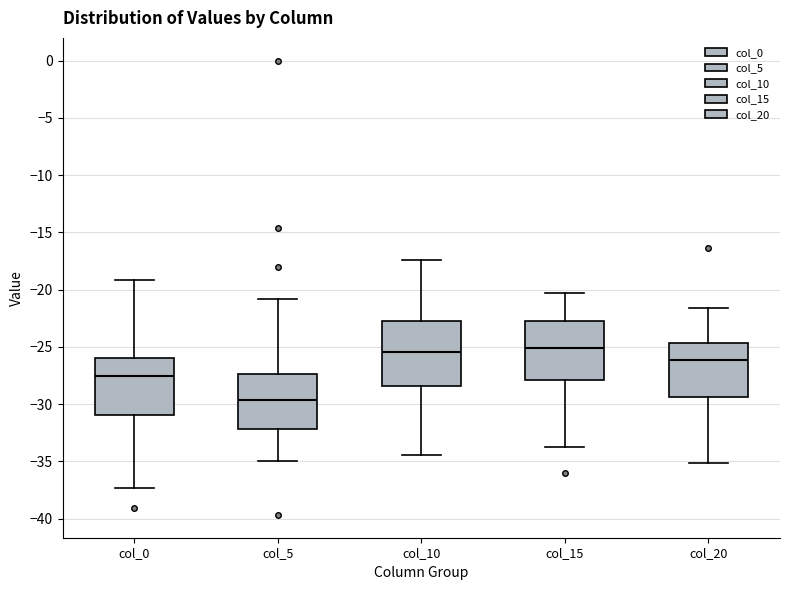

Which box is the tallest, from its lower edge to its upper edge?

col_10